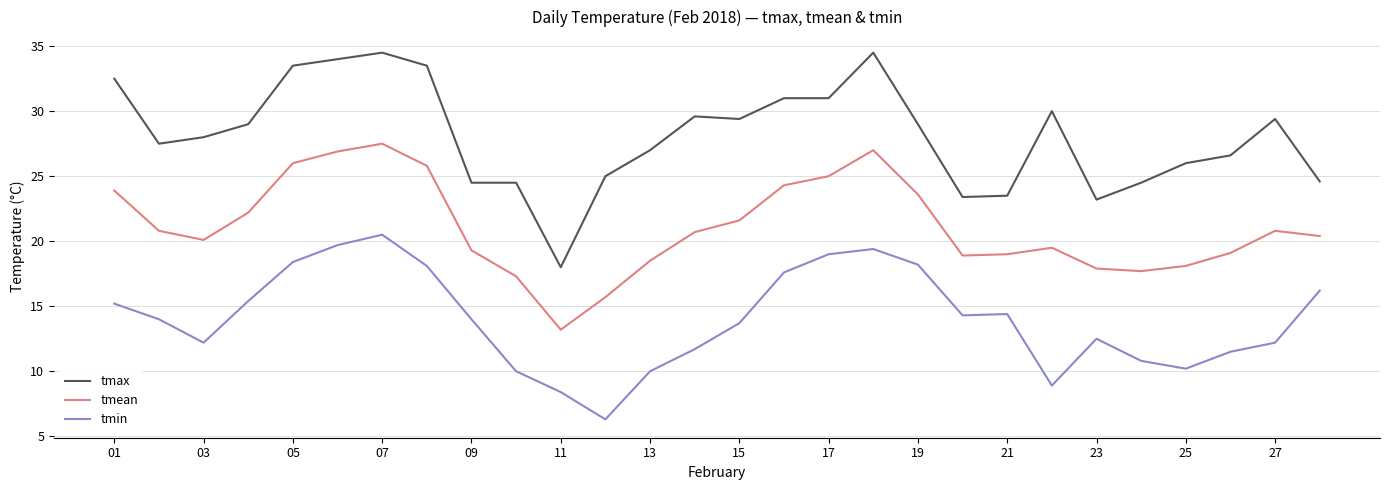

What is the difference between the maximum and minimum values in the tmean series?

14.3